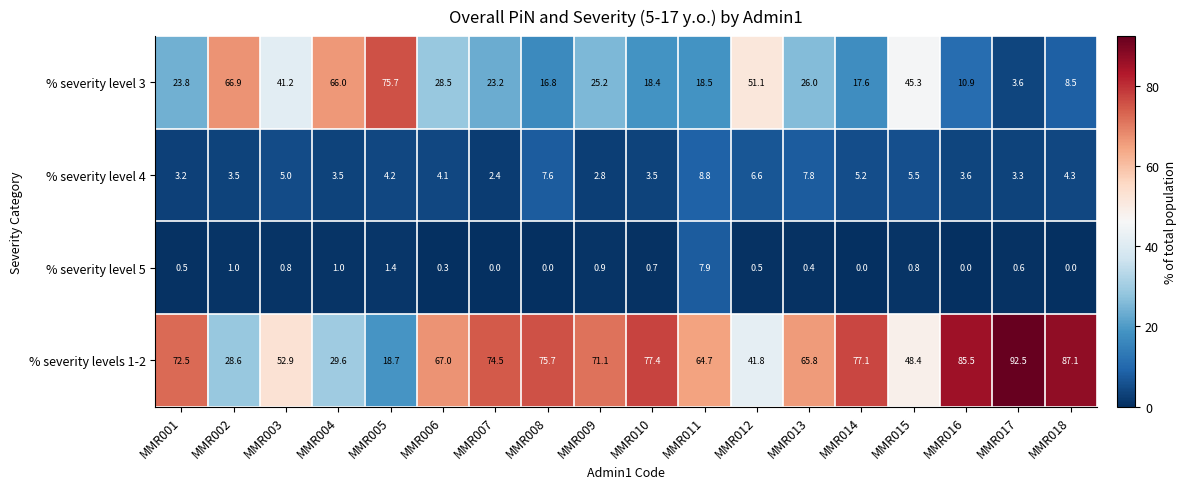

What is the difference between the highest and lowest values at MMR012?

50.6